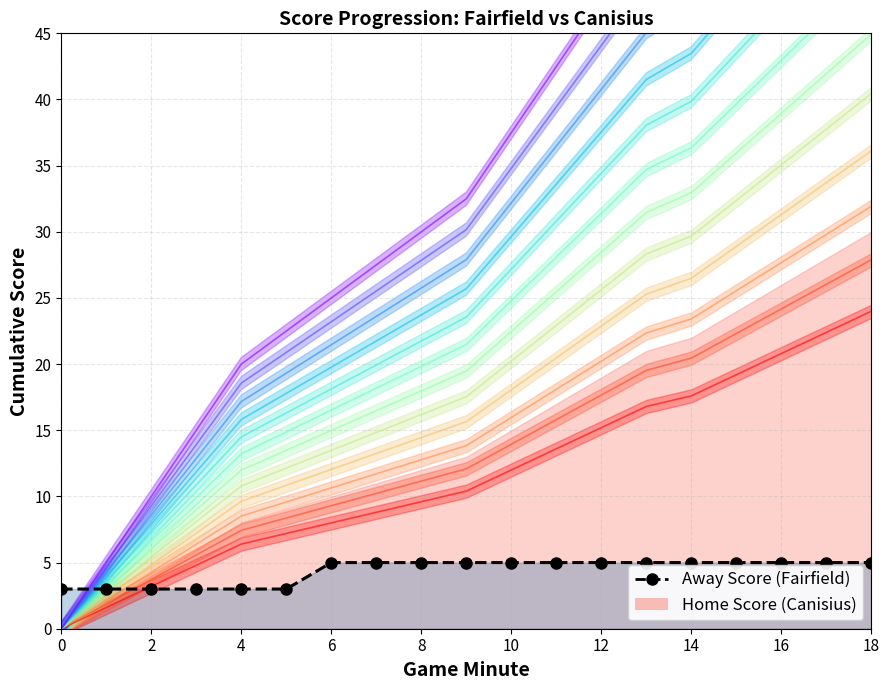

Reading left to right, list all the values displayed in this chart.

3	3	3	3	3	3	5	5	5	5	5	5	5	5	5	5	5	5	5